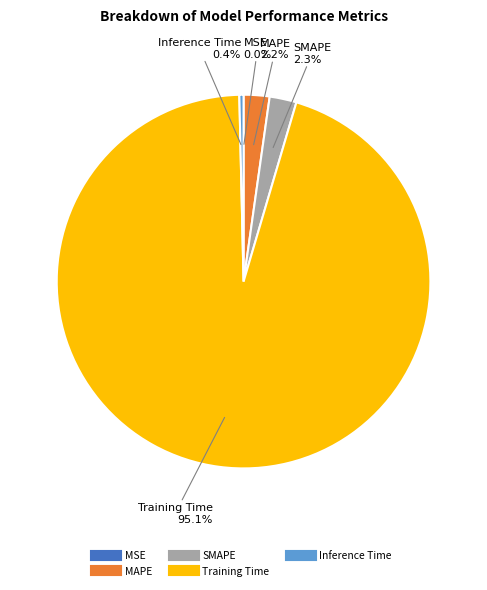

What is the largest slice in the pie chart?

Training Time